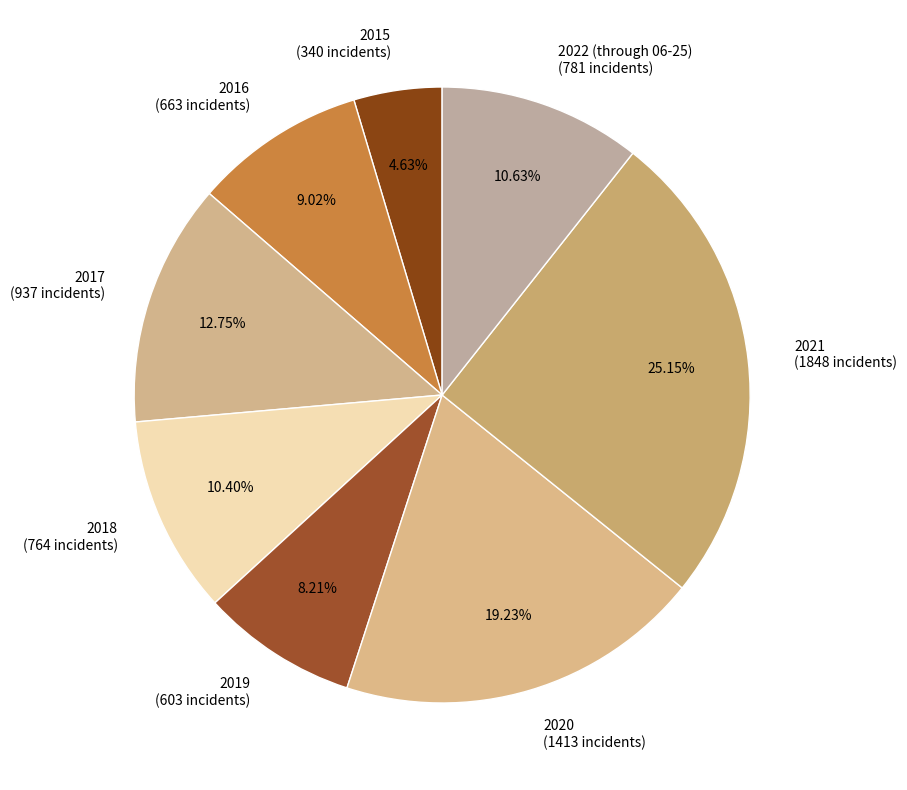

Between 2019 and 2020, which is larger?

2020